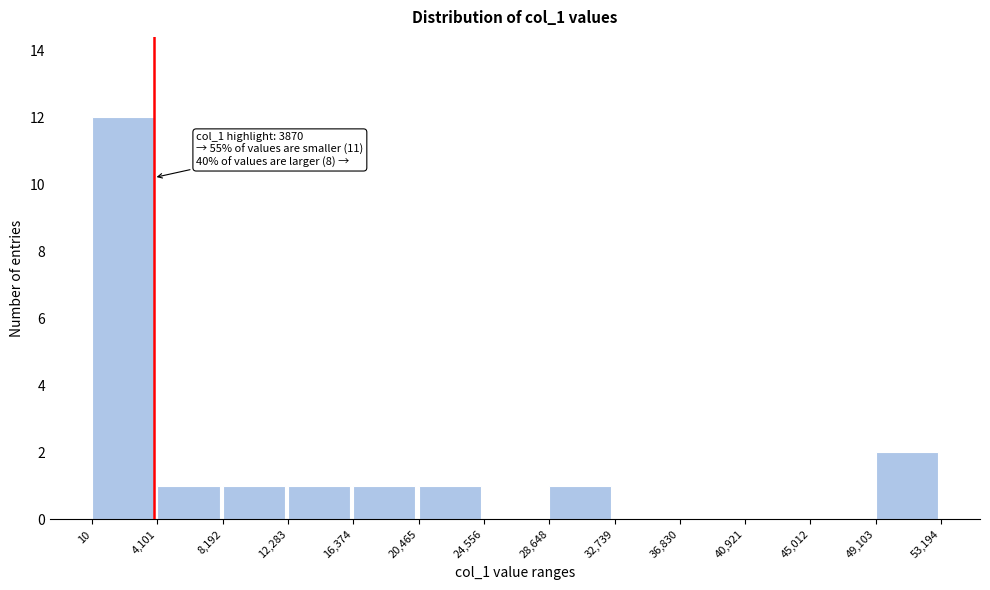

Over which range of the x-axis is the bar tallest?

10 to 4,101